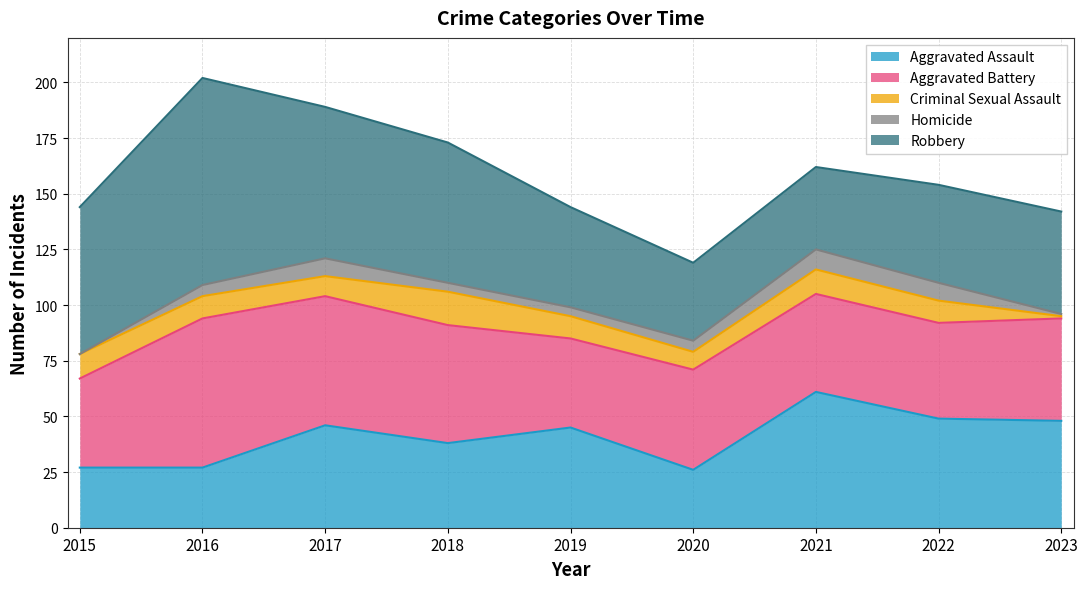

Which series changed the most between 2015 and 2020?

Robbery